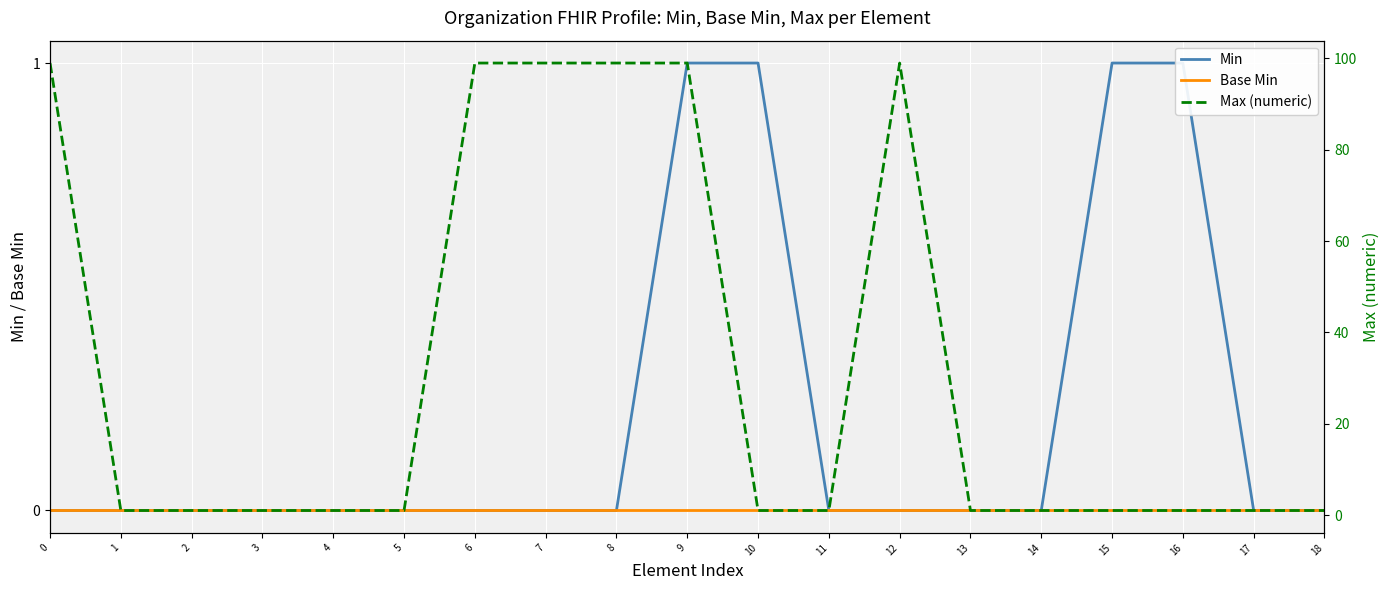

True or false: Base Min has more than 1 points higher than both neighbors.

False